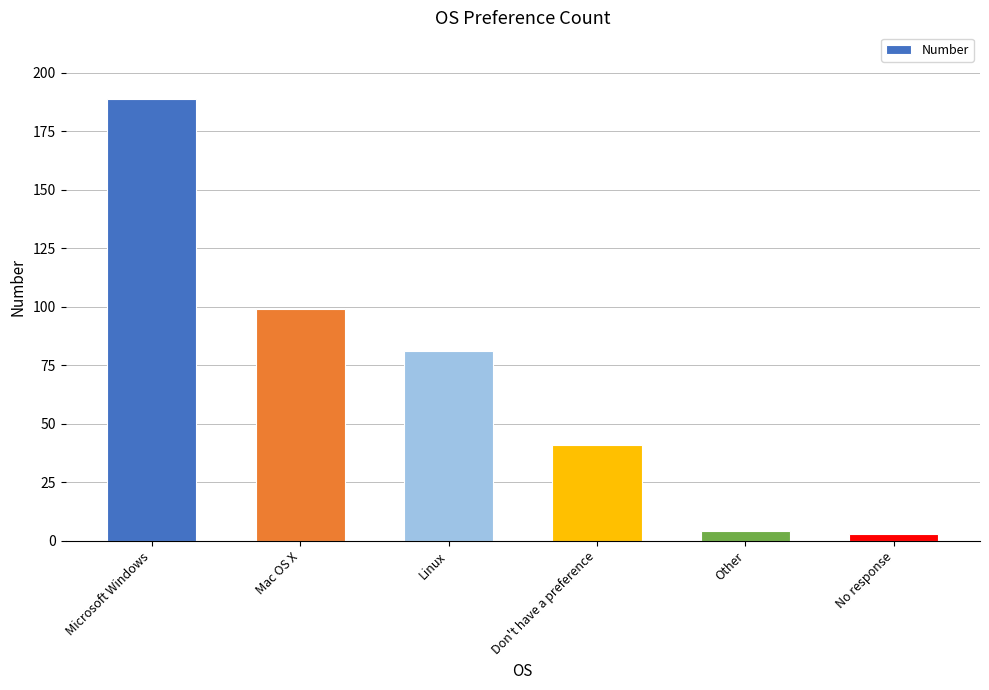

Does the chart contain stacked bars?

No